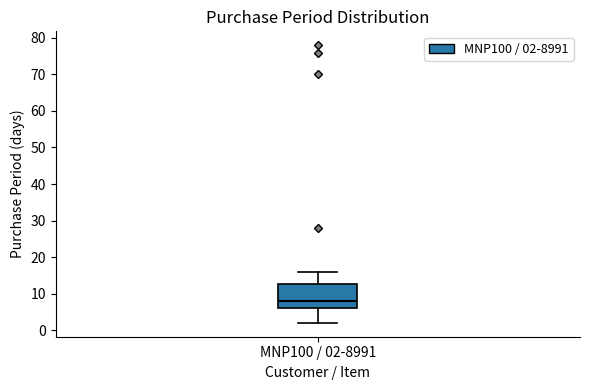

Where does the median line of the box for MNP100 / 02-8991 sit on the y-axis? The values are not printed on the chart, so give them approximately, as read against the axis.

8